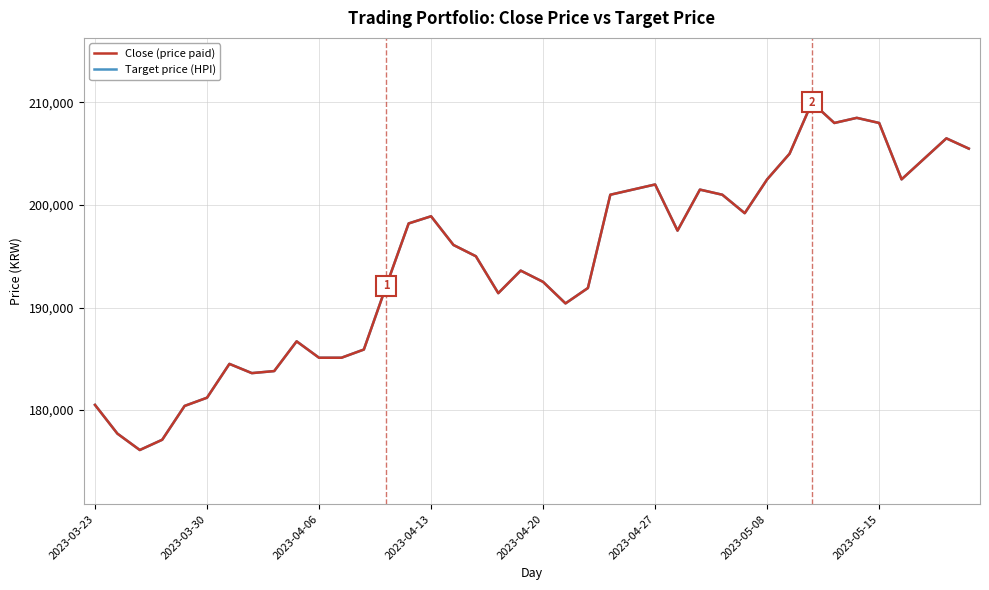

Does the chart display data point markers on the line(s)?

No